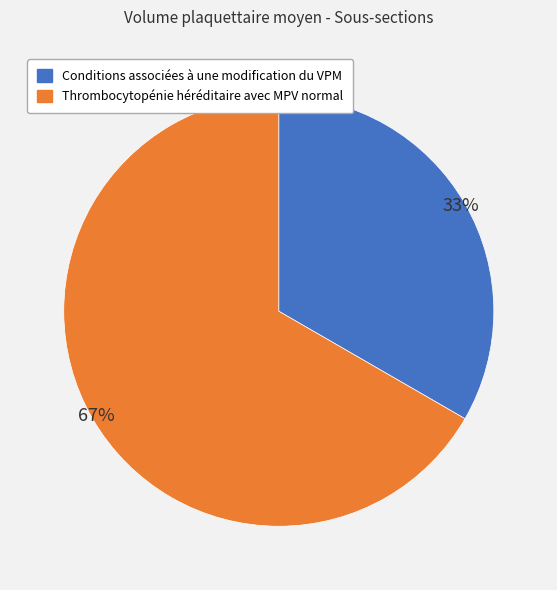

True or false: Conditions associées à une modification du VPM accounts for 42% of the total.

False